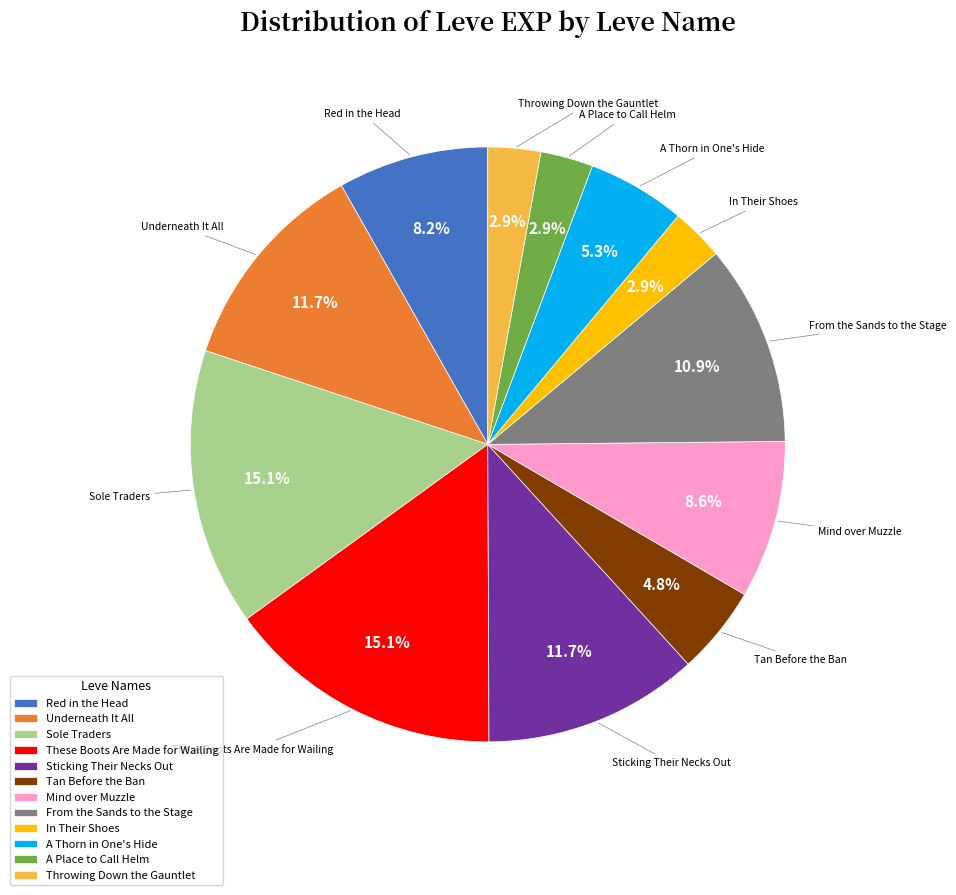

To the nearest percent, what portion does Sticking Their Necks Out represent?

12%